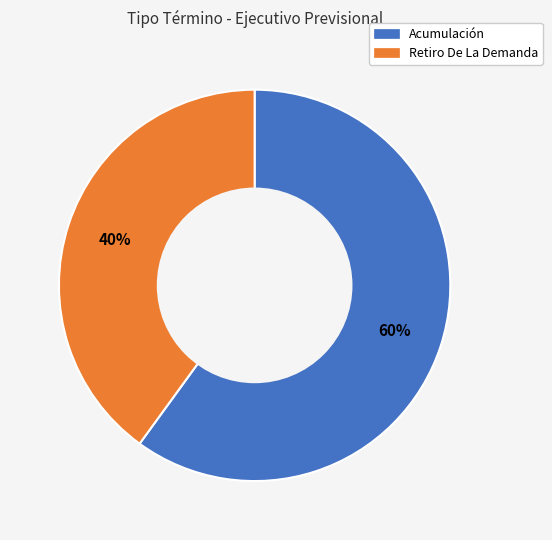

Count the number of slices in the pie.

2